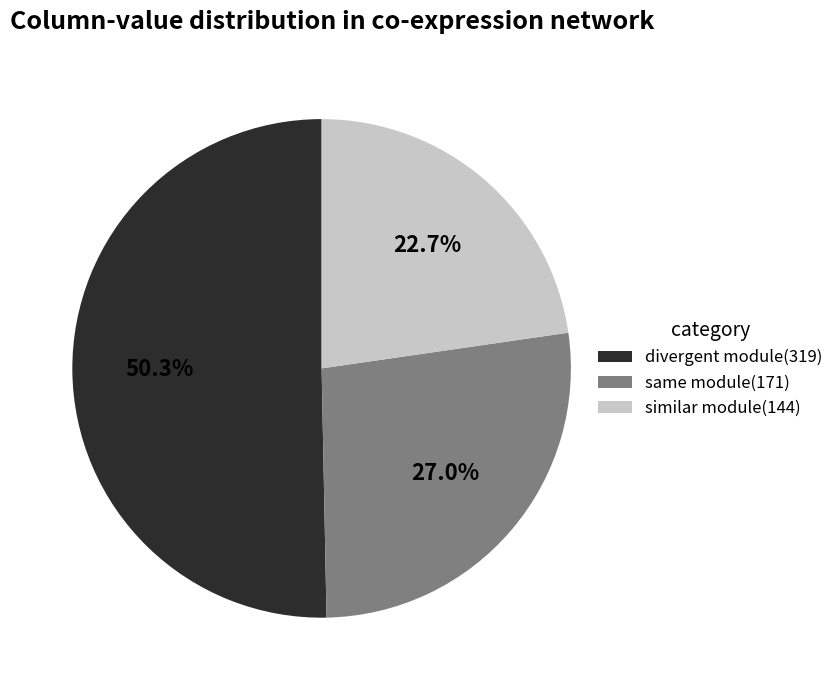

To the nearest percent, what is the difference between the largest and smallest slice percentages?

28%